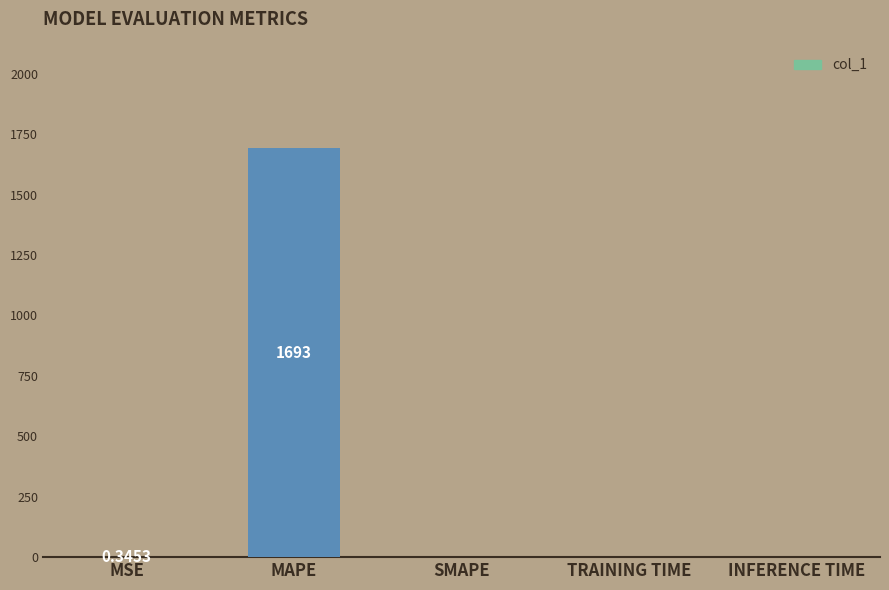

At which category does the chart reach its peak across all series?

MAPE